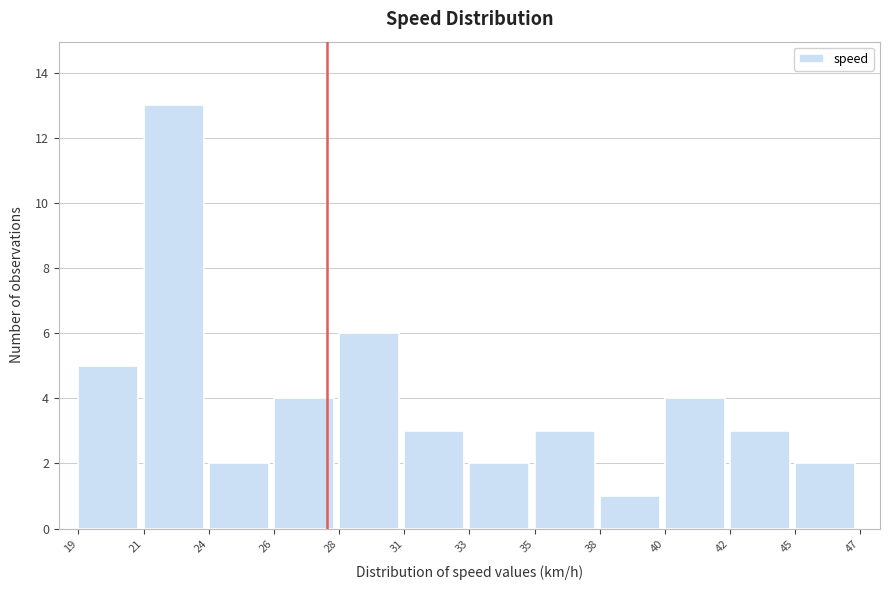

Reading left to right, list all the values displayed in this chart.

5	13	2	4	6	3	2	3	1	4	3	2